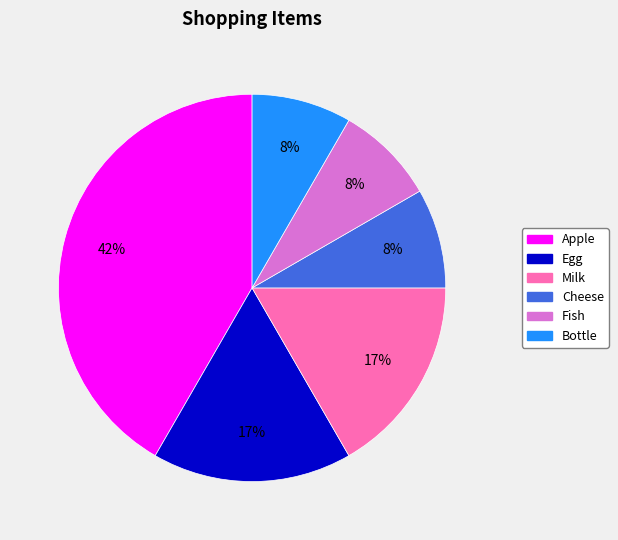

Is there any slice that represents more than half of the pie?

No